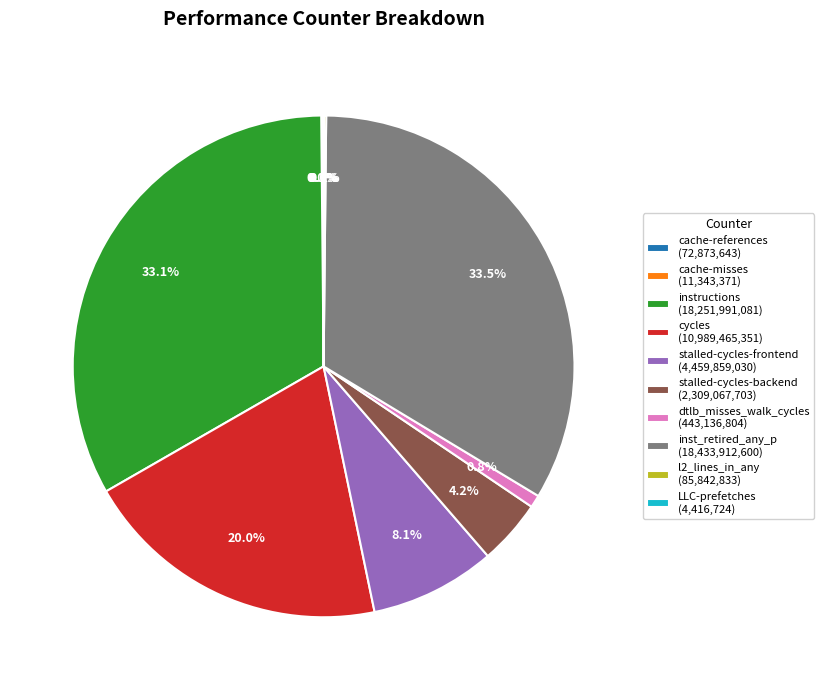

Does stalled-cycles-backend (2,309,067,703) represent more than half of the total?

No